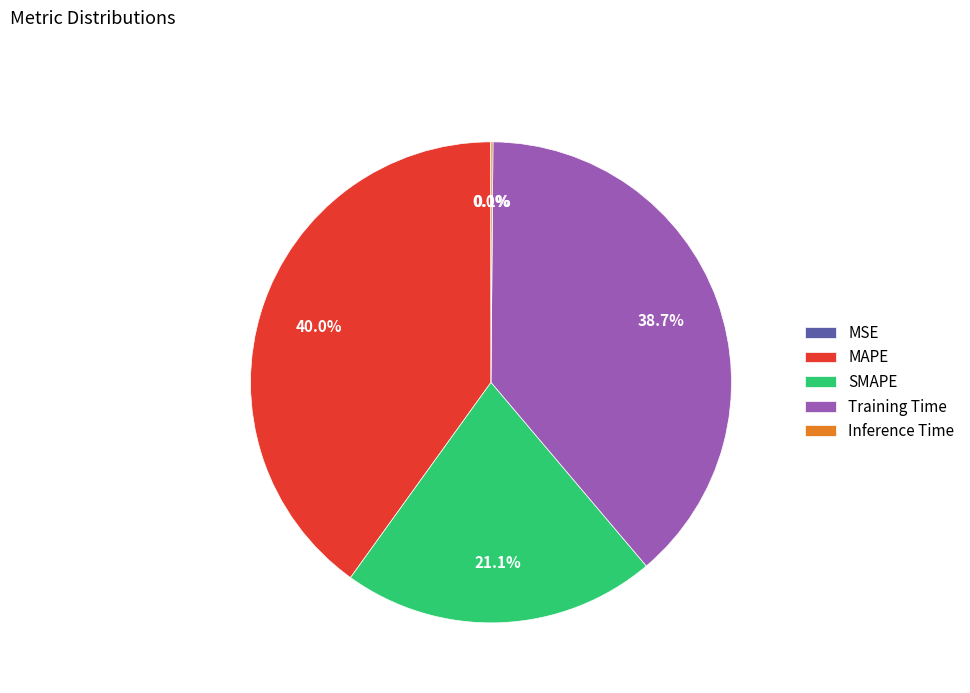

What percentage is the MAPE slice, to the nearest percent?

40%